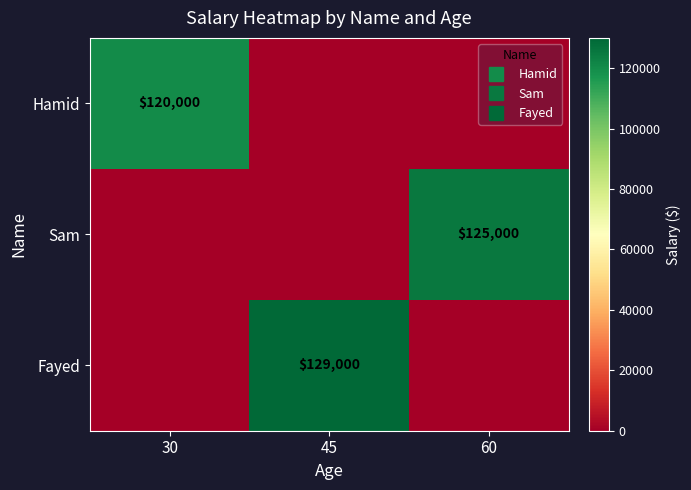

What is the total value across all series at 30?

120000